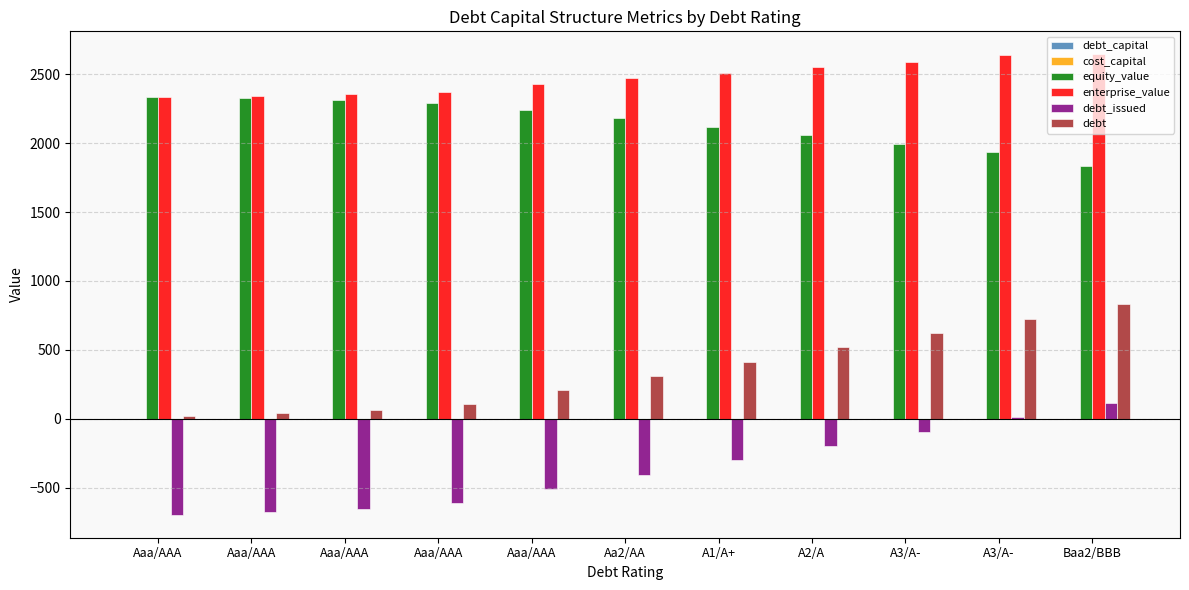

Are the bars horizontal?

No